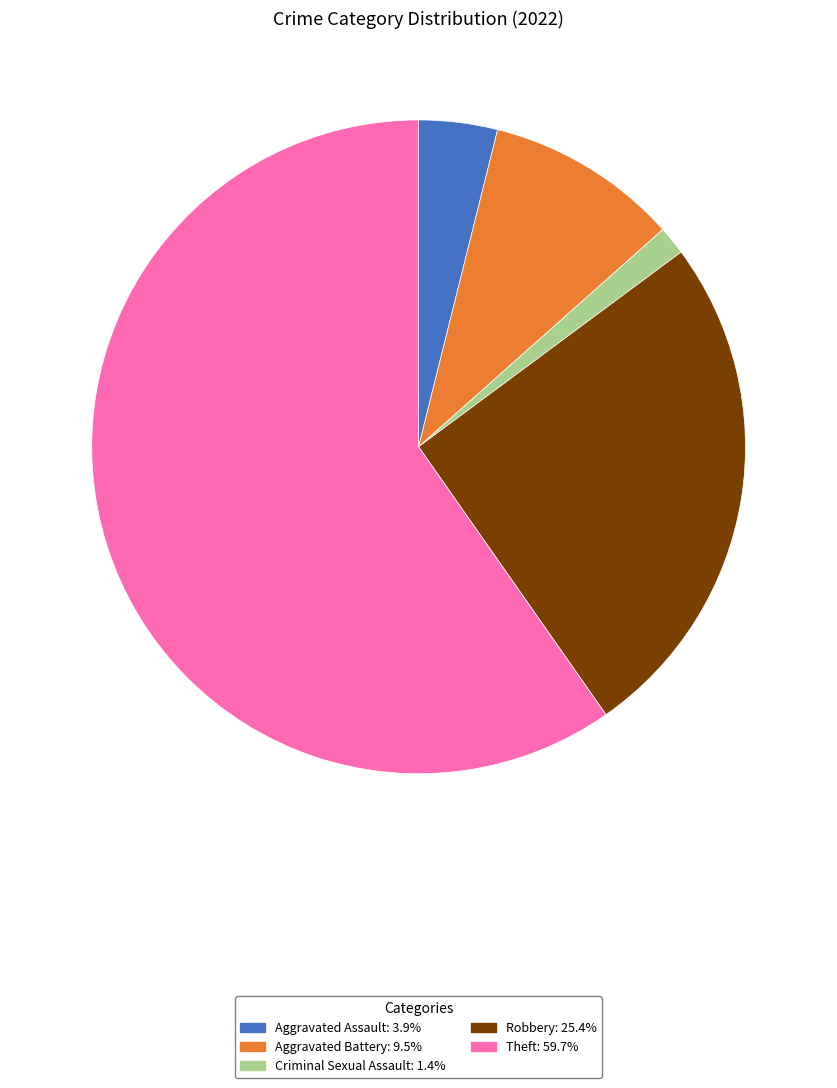

Approximately how many times larger is the value at Aggravated Battery: 9.5% compared to Aggravated Assault: 3.9%?

2.5